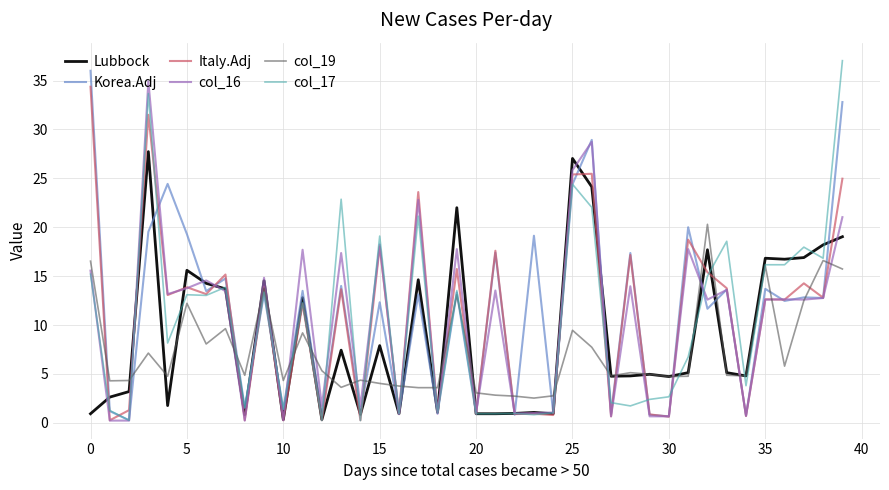

Where is col_17 nearest to the value 18?

37